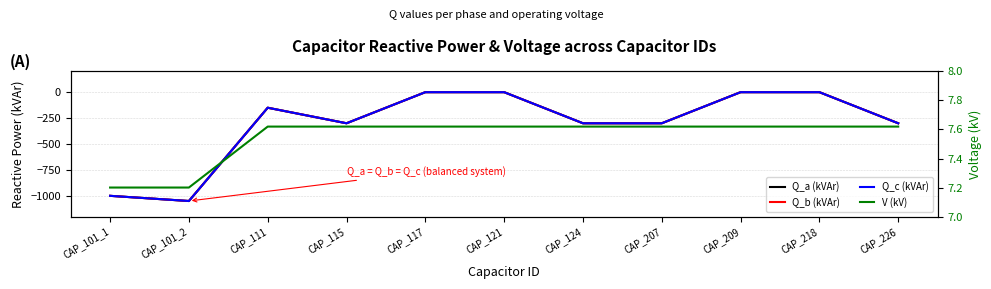

Is the value of Q_c (kVAr) at CAP_115 greater than the value of V (kV) at CAP_209?

No